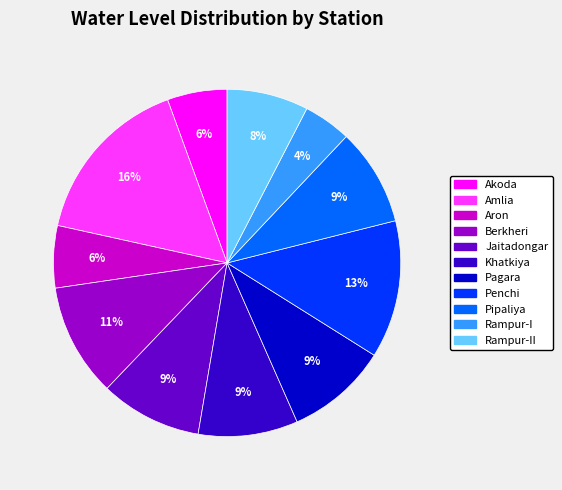

Is the sum of Pagara and Amlia greater than half?

No